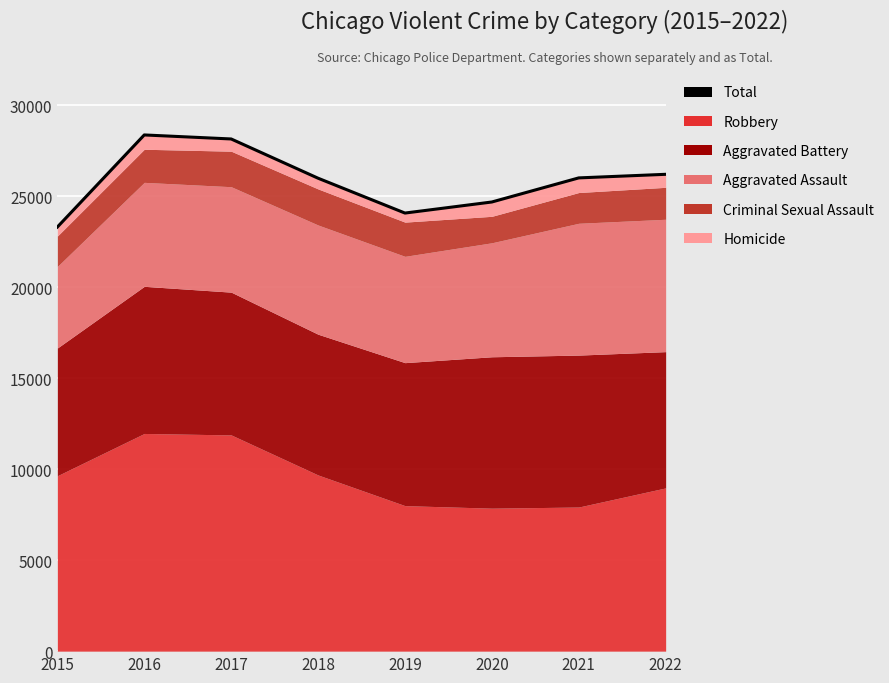

What is the change in value from 2017 to 2020?

-3463